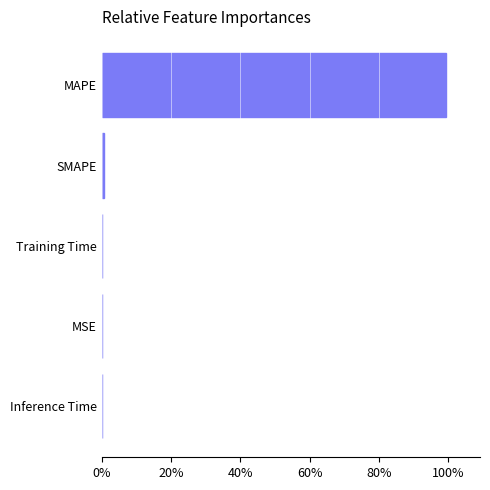

What is the greatest value displayed?

99.2